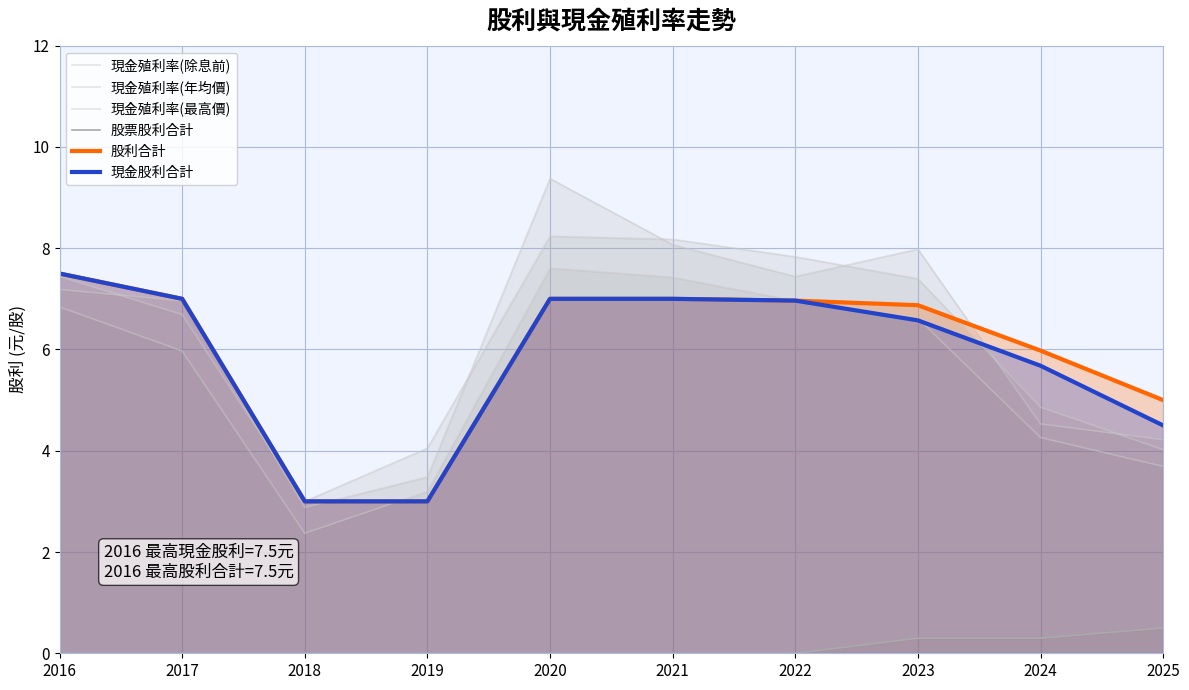

True or false: 現金股利合計 and 股票股利合計 cross at least once.

False